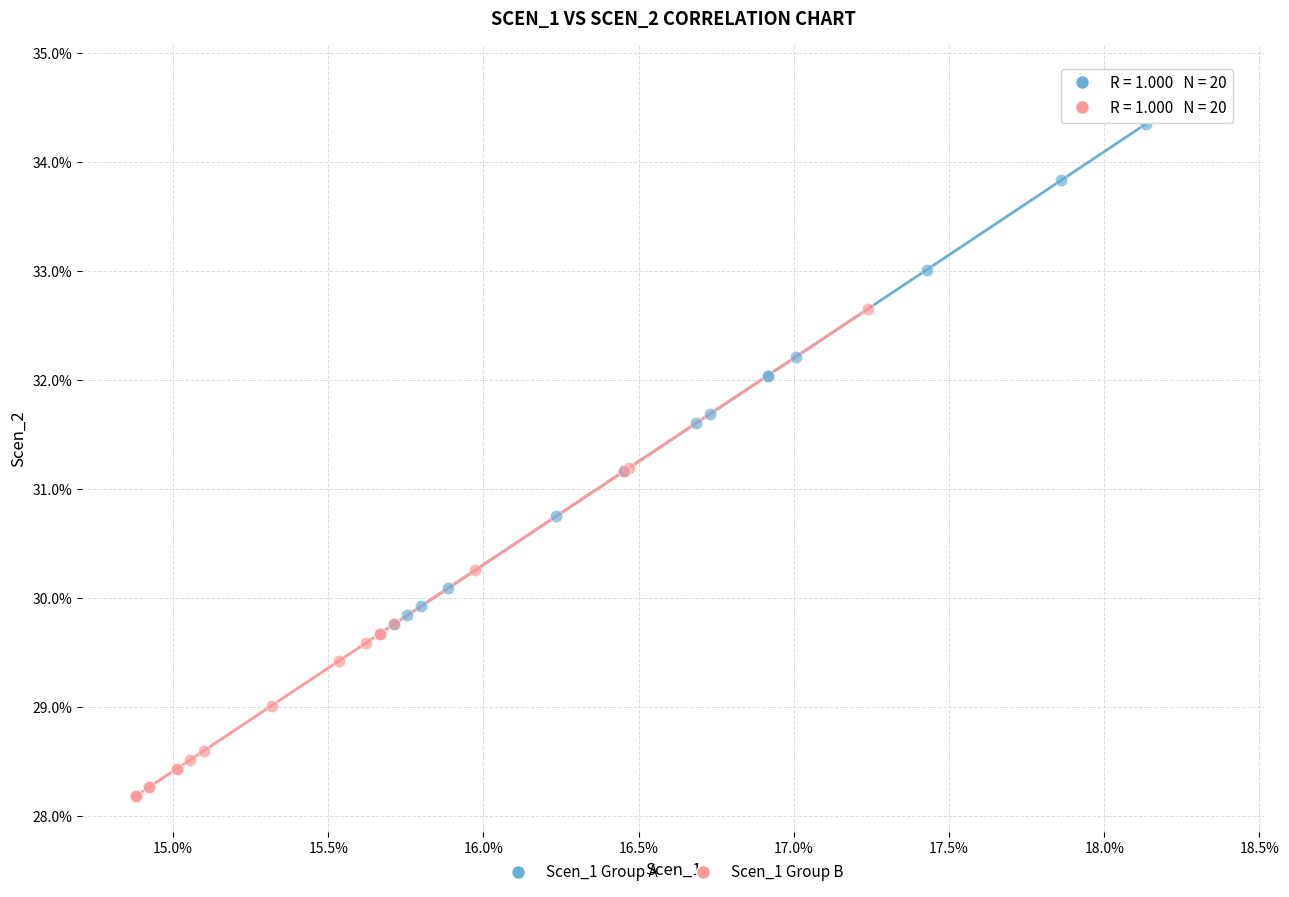

Which series has the widest spread of Y values?

Scen_1 Group A